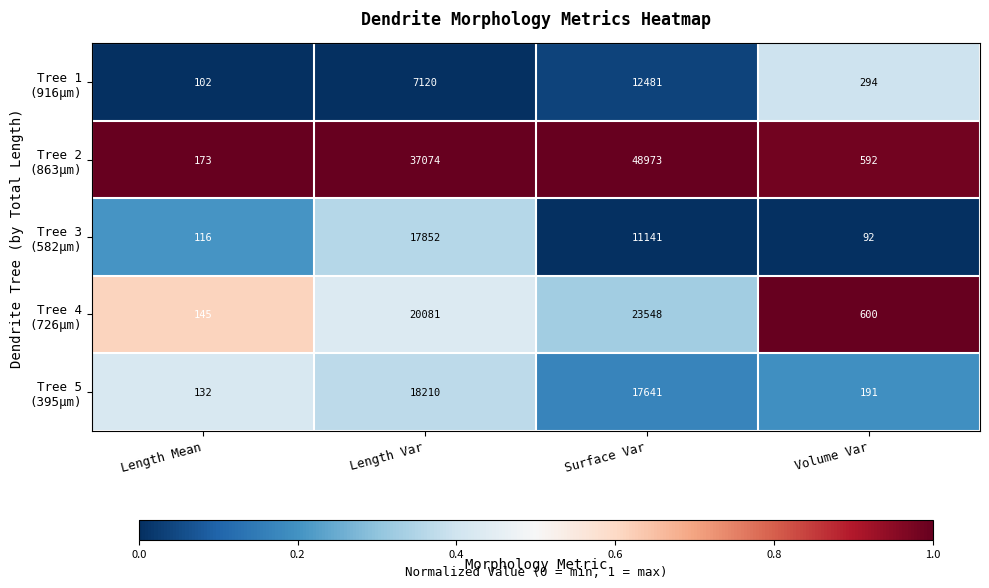

What is the spread (max minus min) of values at Volume Var?

508